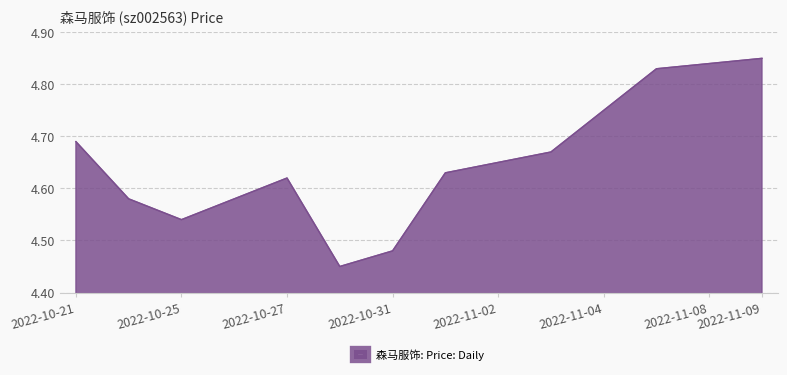

Does the chart have visible grid lines?

Yes